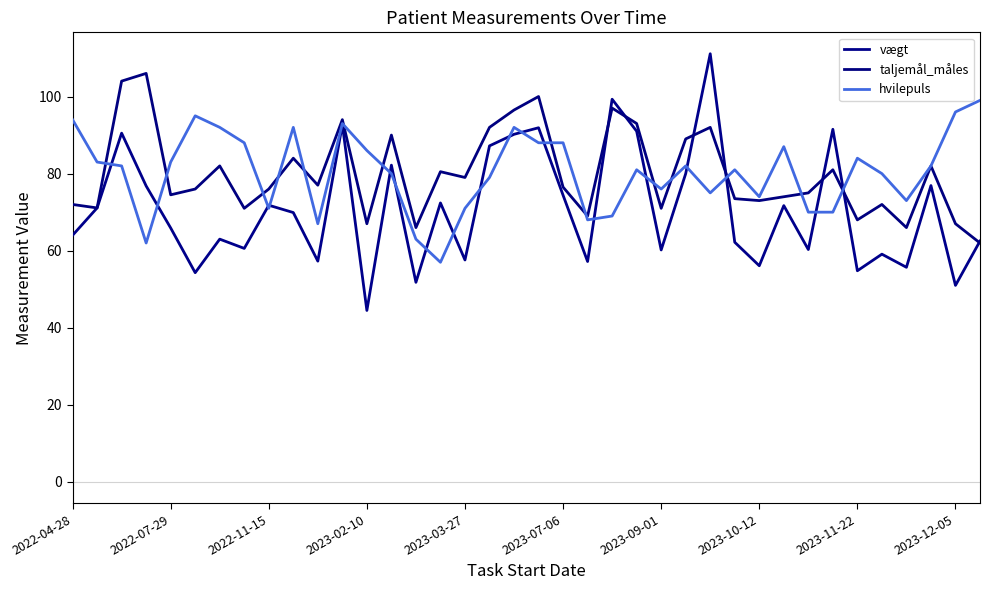

How many lines are shown in the chart?

3